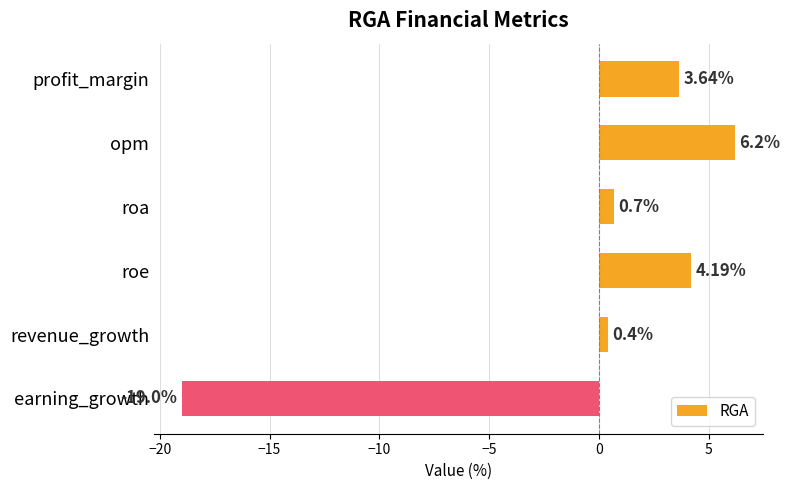

What is the difference between the second highest and second lowest values?

3.8